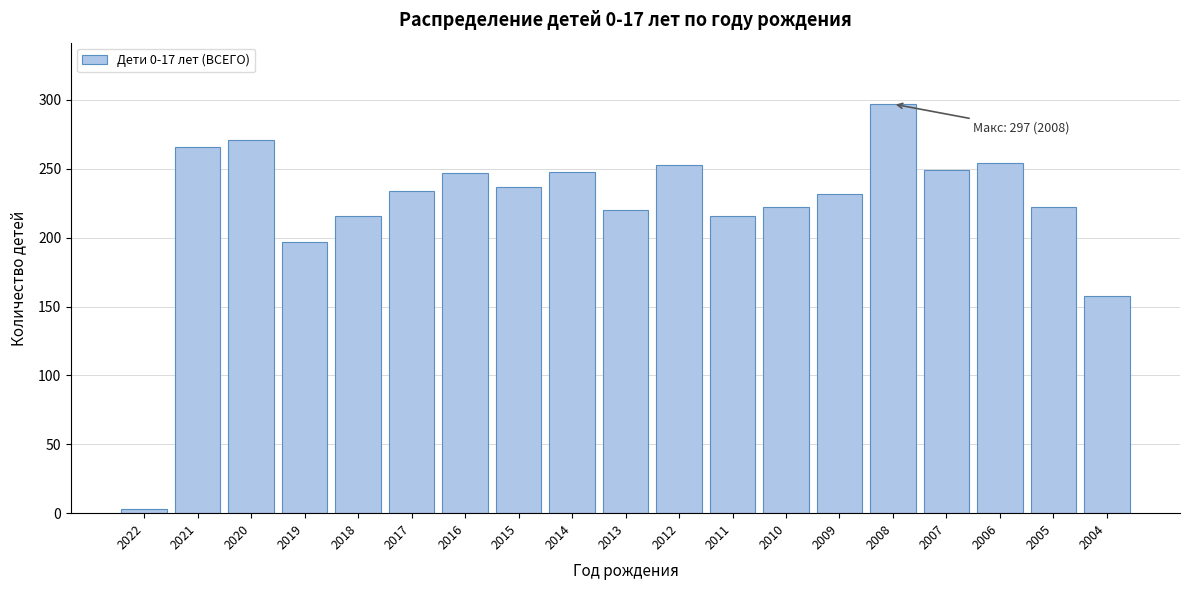

Approximately how many times larger is the value at 2021 compared to 2011?

1.2